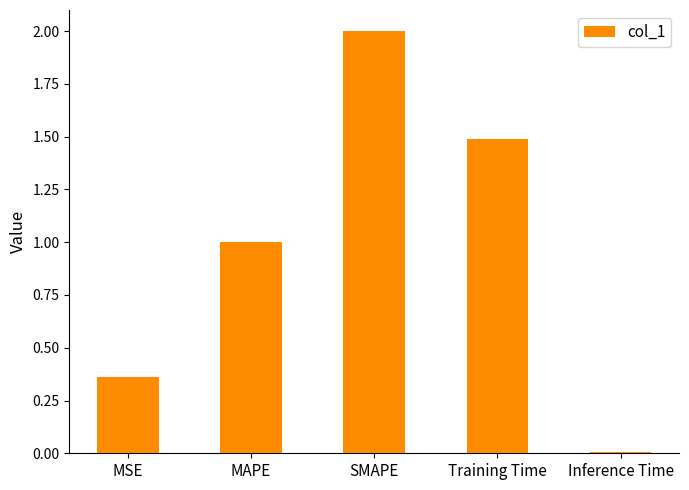

What is the difference between the values at MSE and SMAPE?

1.6